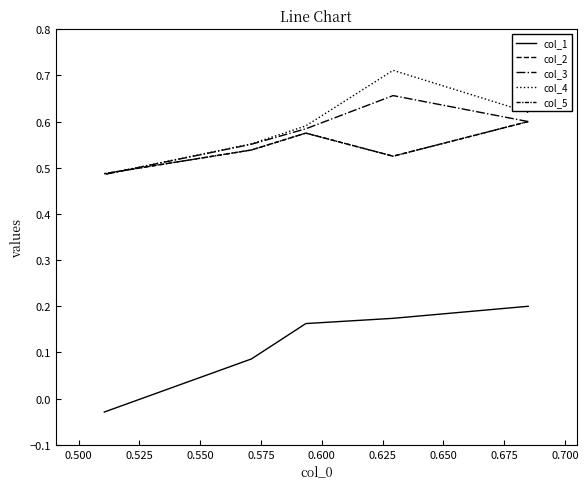

True or false: col_5 and col_1 cross at least once.

False